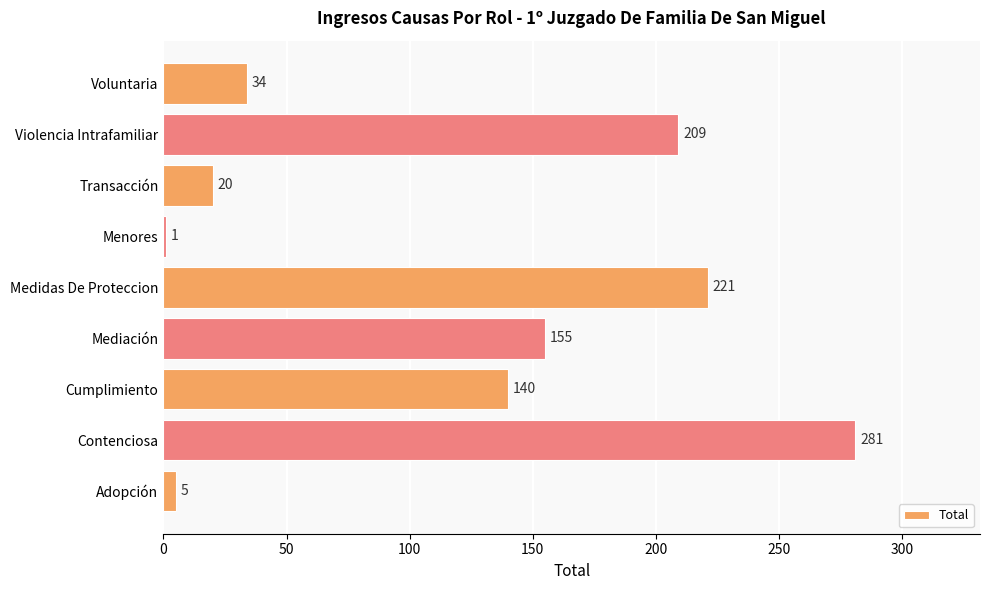

Which has a higher value, Voluntaria or Contenciosa?

Contenciosa